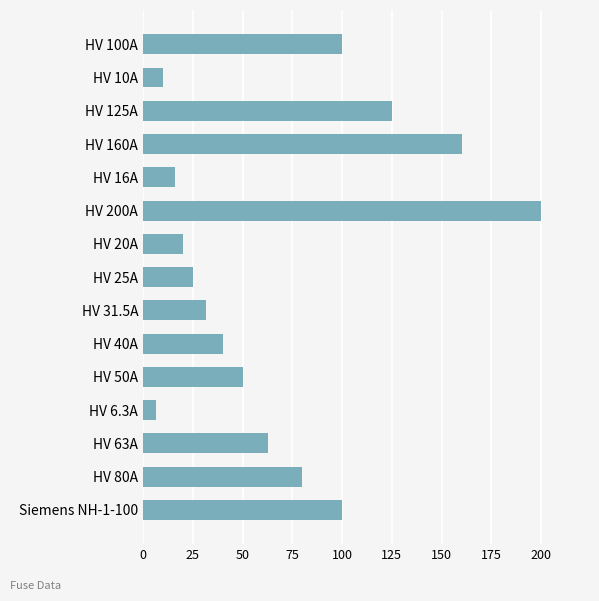

What is the label of the 9th bar from the top?

HV 31.5A